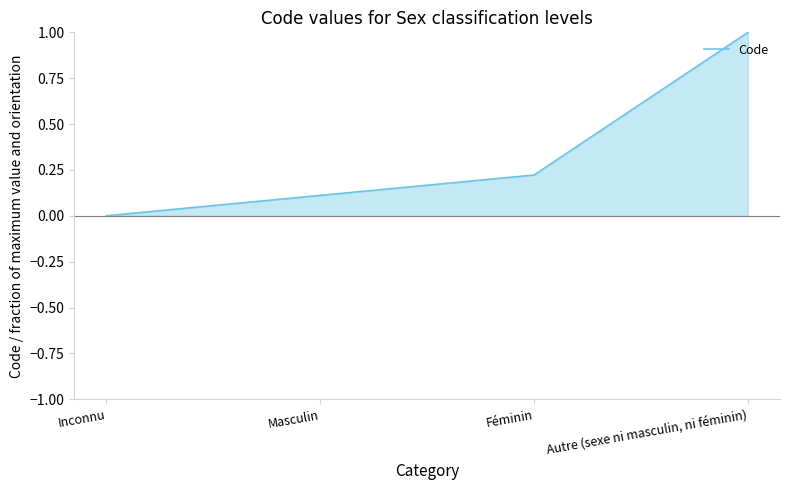

List the labels in order of value, largest first.

Autre (sexe ni masculin, ni féminin), Féminin, Masculin, Inconnu